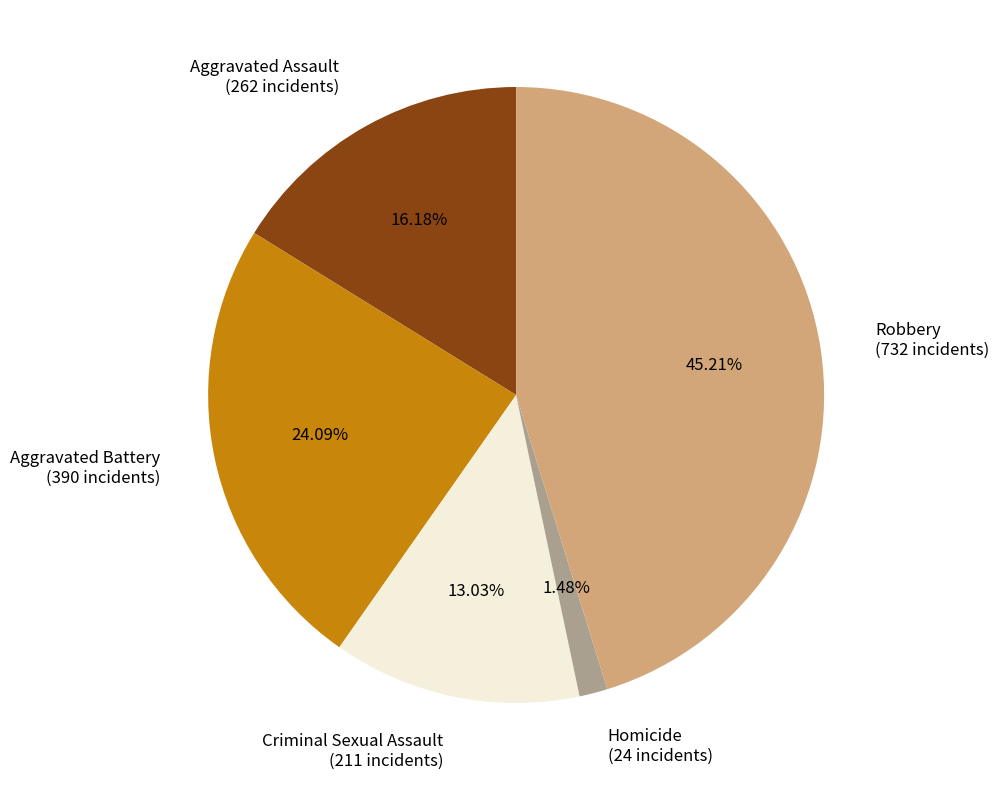

Which slice is the smallest?

Homicide